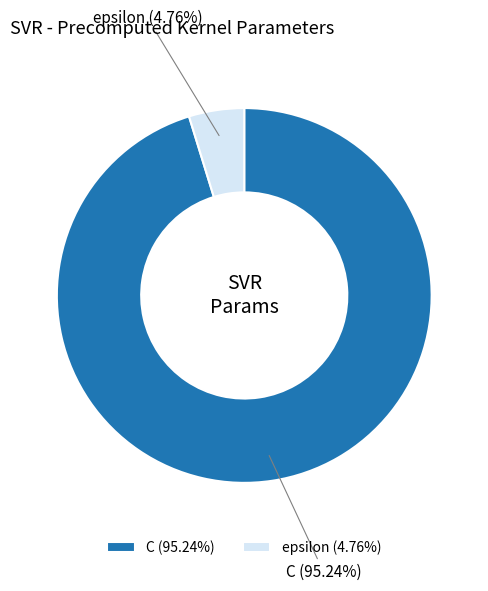

What percentage is the epsilon slice, to the nearest percent?

5%